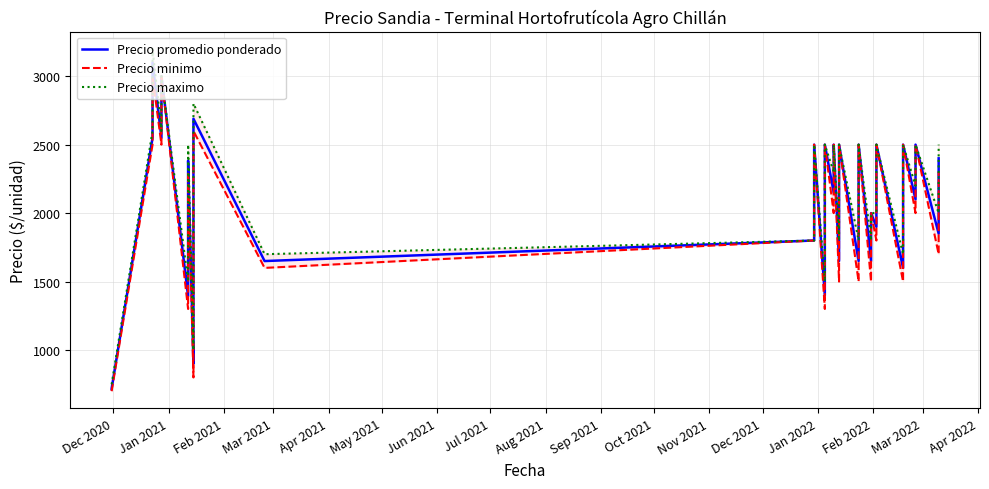

What is the sum of all Precio maximo values?

84800